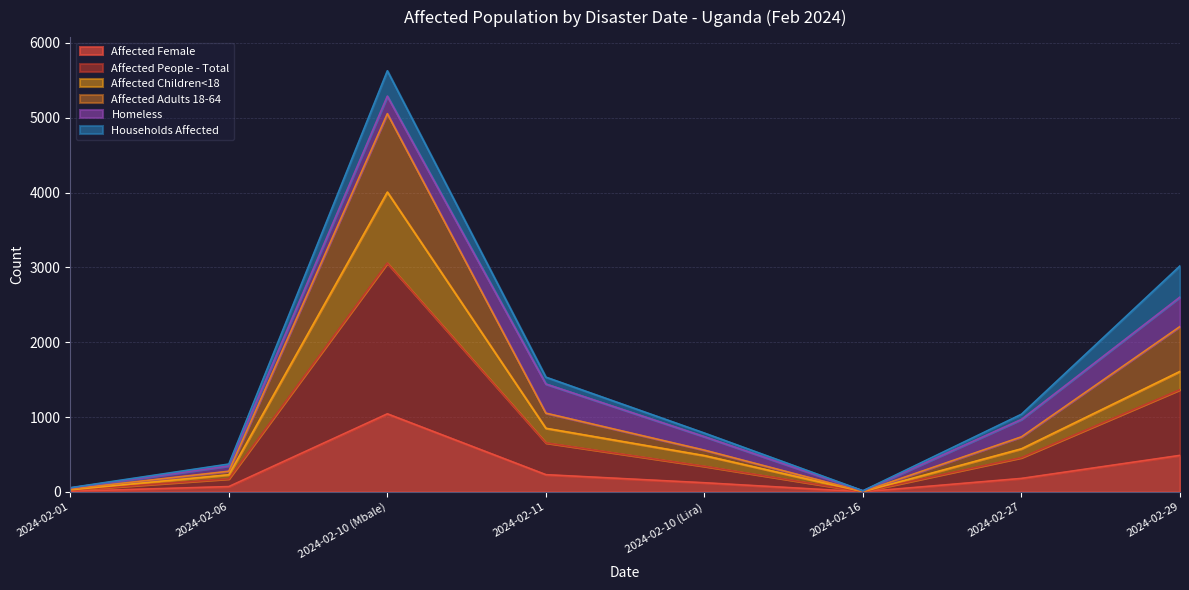

The Affected Children<18 series shows 329 at 2024-02-27. True or false?

False